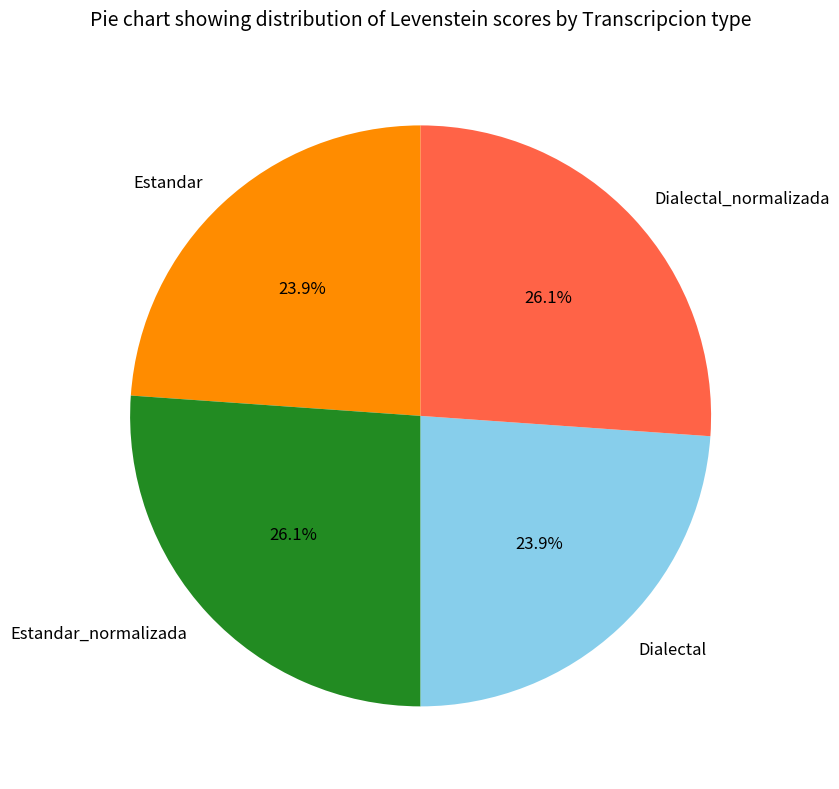

Is there a majority slice in this chart?

No